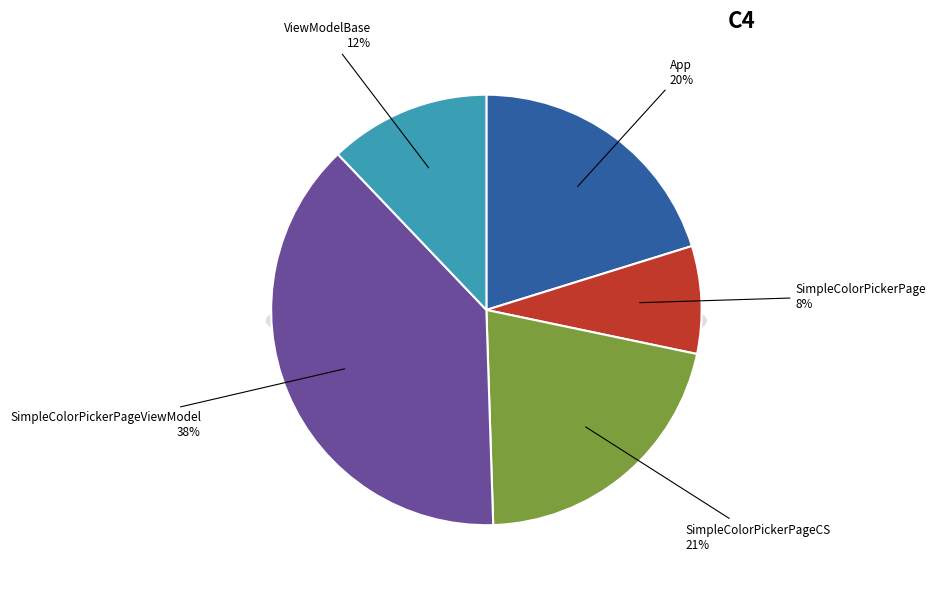

To the nearest percent, what is the combined percentage of SimpleColorPickerPage and SimpleColorPickerPageCS?

29%